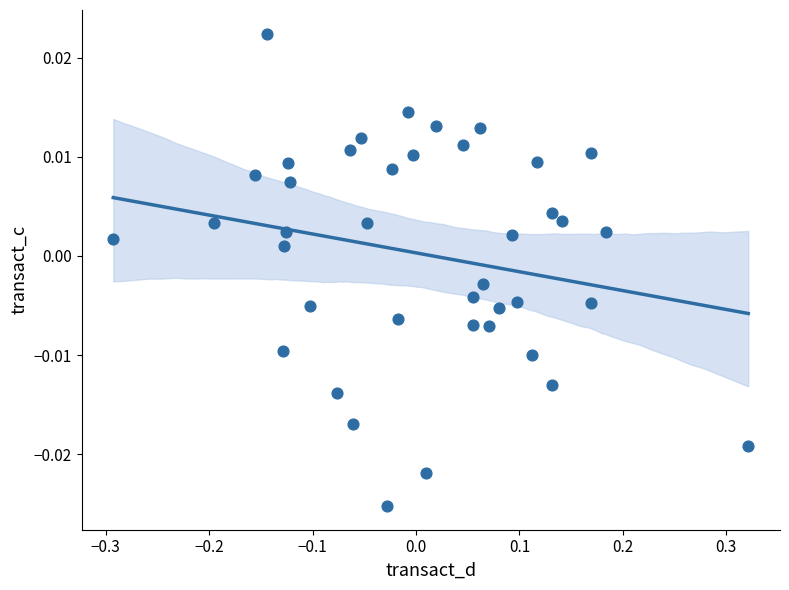

What is the range of X values (max minus min)?

0.6